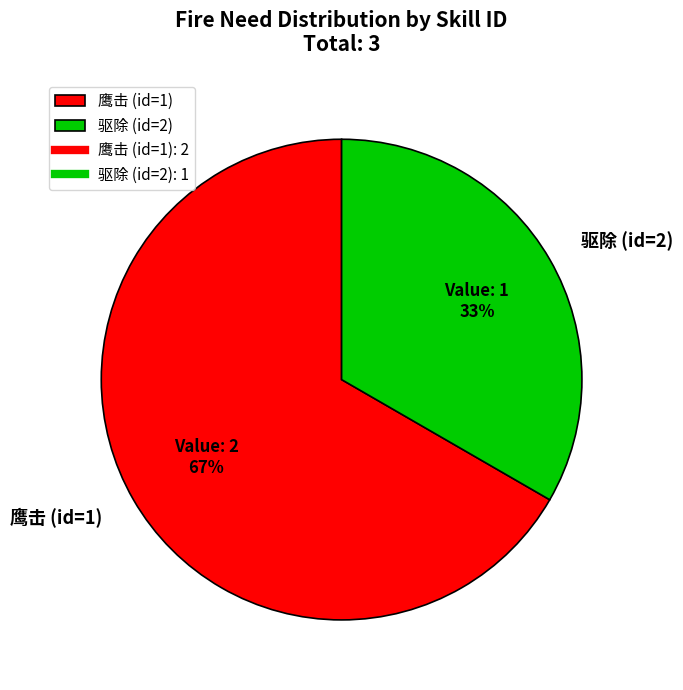

Which slice is the smallest?

驱除 (id=2)